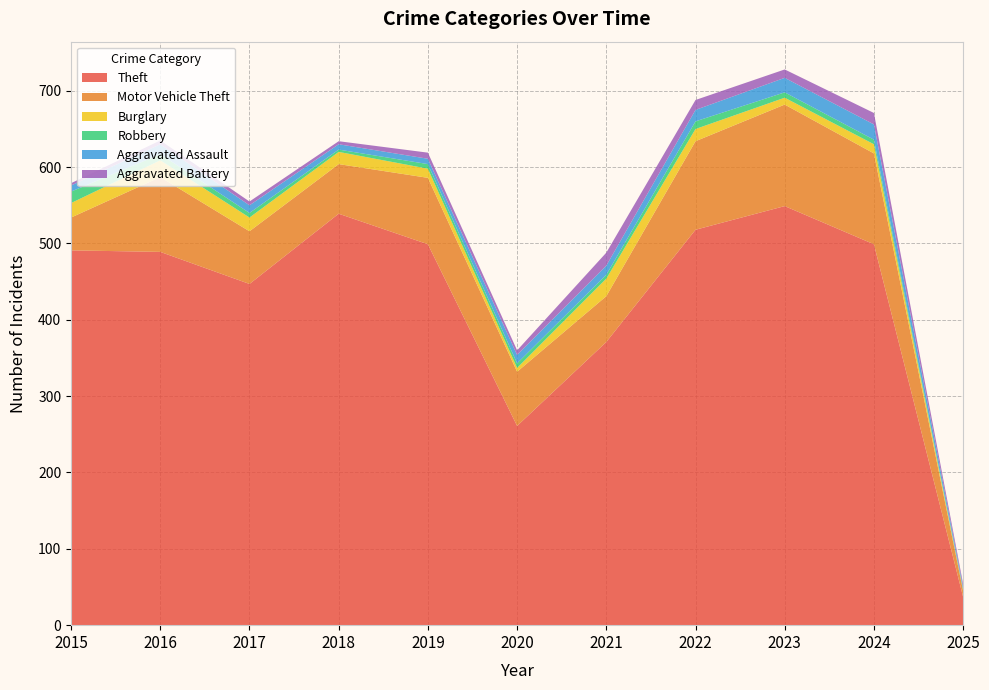

Reading right to left, what are all the values shown in this chart?

Theft: 2025=37	2024=499	2023=549	2022=518	2021=371	2020=261	2019=499	2018=539	2017=447	2016=489	2015=491
Motor Vehicle Theft: 2025=8	2024=119	2023=133	2022=116	2021=60	2020=71	2019=87	2018=65	2017=69	2016=98	2015=43
Burglary: 2025=1	2024=12	2023=9	2022=16	2021=23	2020=5	2019=12	2018=16	2017=18	2016=22	2015=19
Robbery: 2025=1	2024=6	2023=7	2022=10	2021=5	2020=6	2019=6	2018=3	2017=6	2016=8	2015=15
Aggravated Assault: 2025=3	2024=20	2023=19	2022=15	2021=12	2020=11	2019=7	2018=7	2017=10	2016=13	2015=8
Aggravated Battery: 2025=4	2024=15	2023=11	2022=13	2021=17	2020=6	2019=8	2018=4	2017=5	2016=5	2015=3